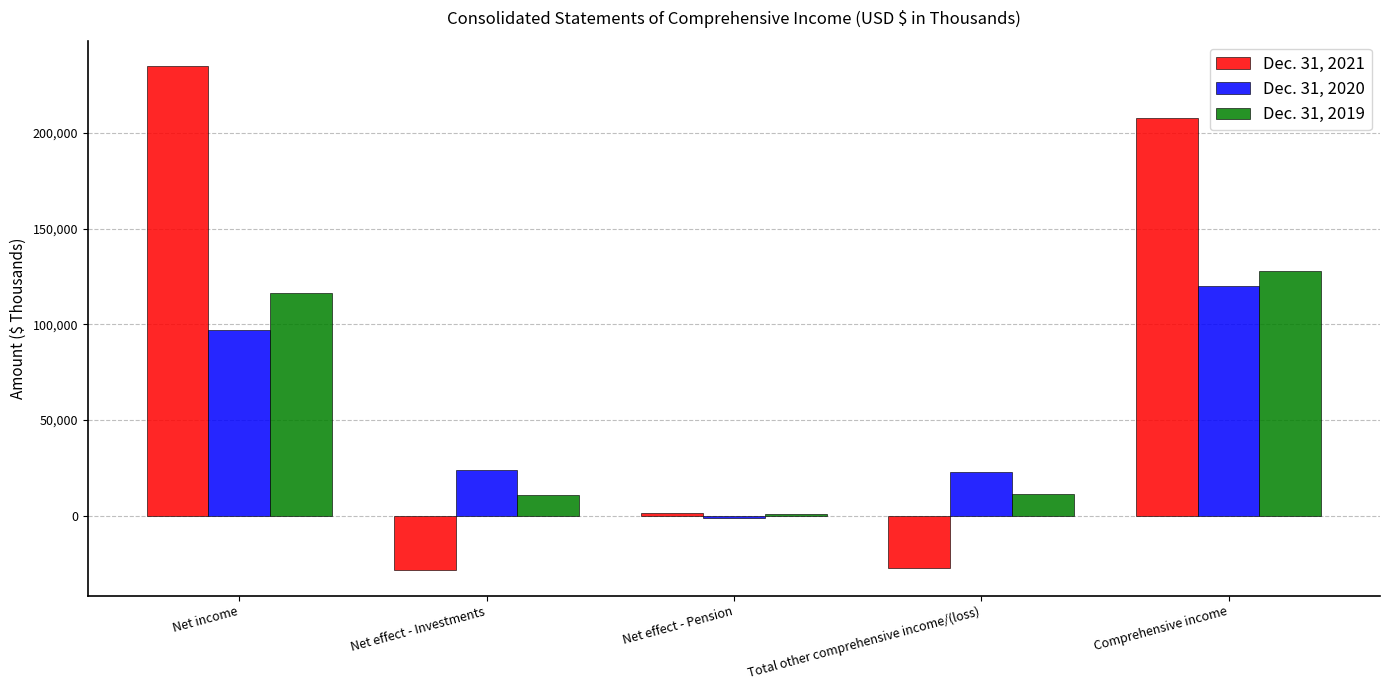

Is it true that Dec. 31, 2019 equals 116433 at Net income?

True